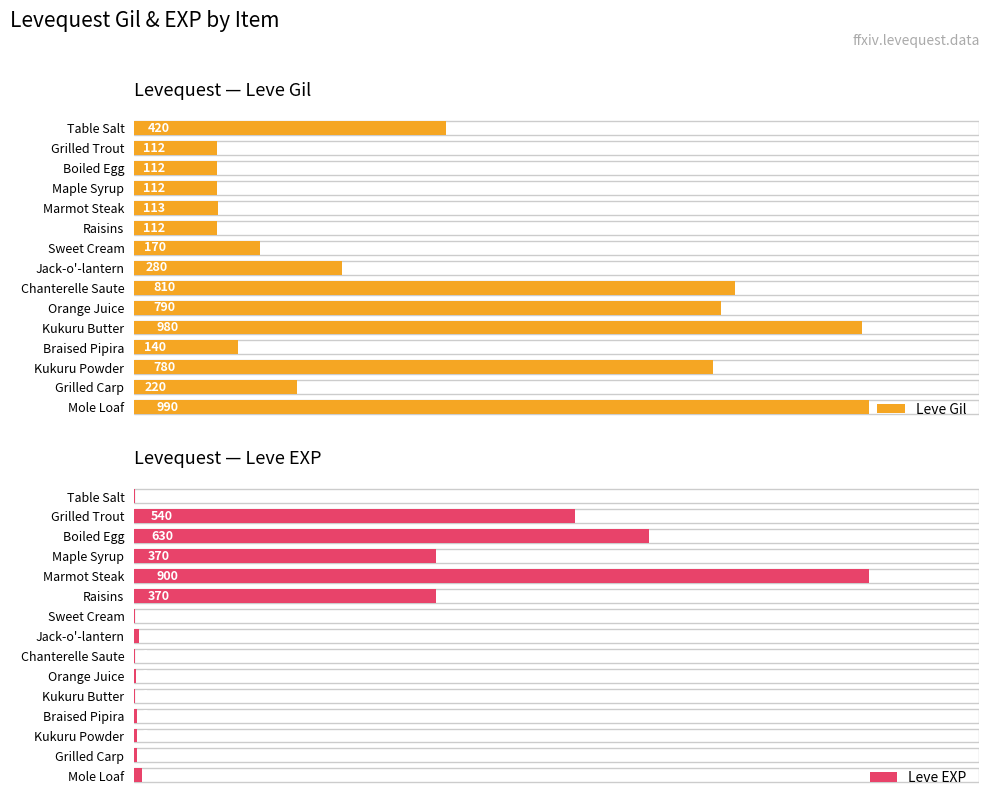

Between 1 and 8, which series saw the biggest shift?

Leve Gil